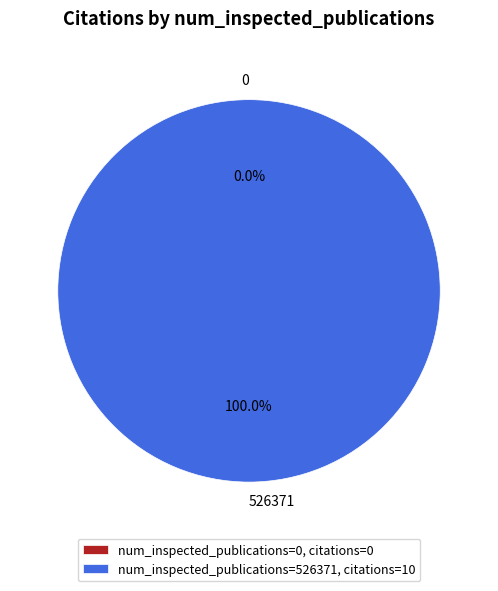

Count the number of slices in the pie.

2